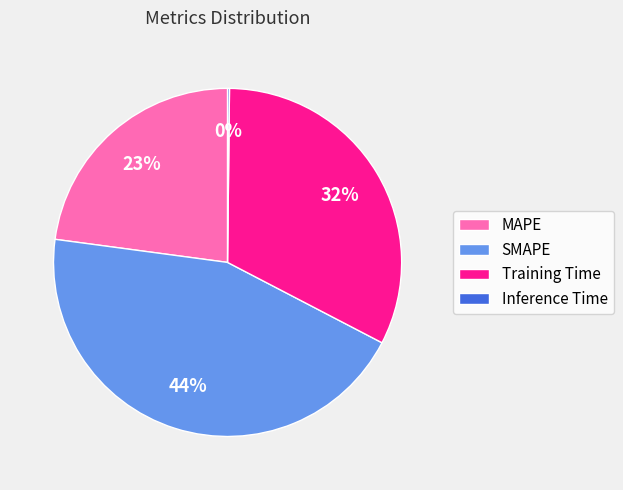

Which category has the biggest portion of the pie?

SMAPE